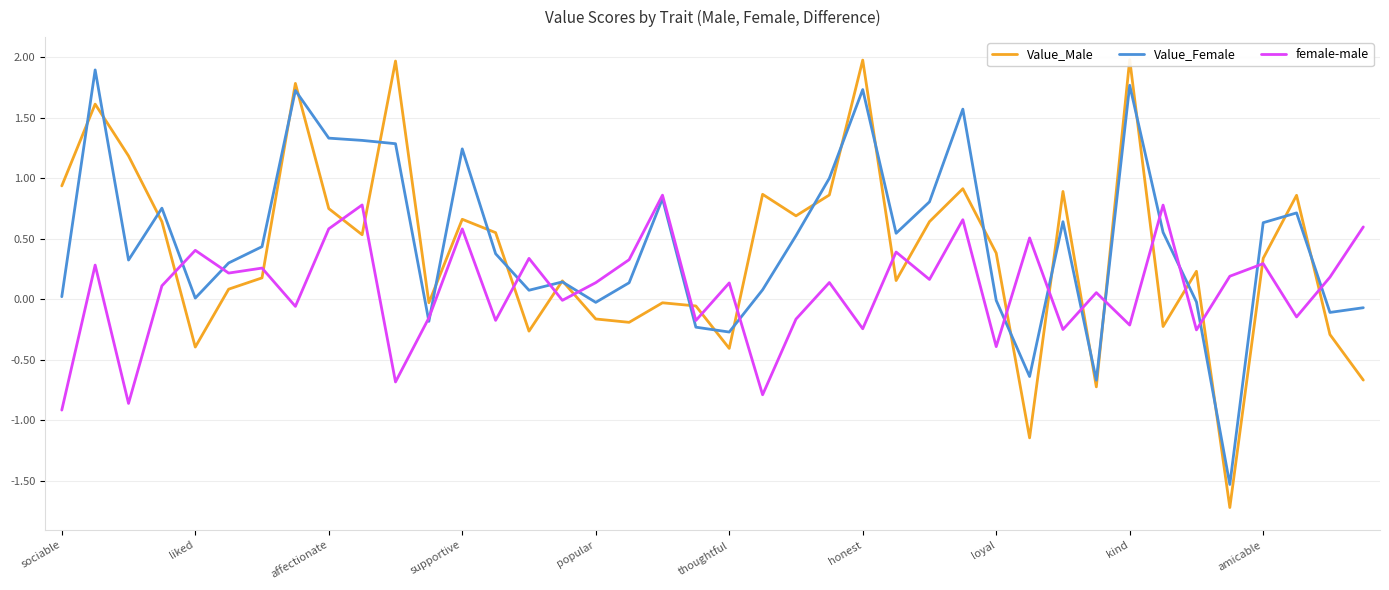

True or false: Value_Female has a value of 0.2 at amicable.

False